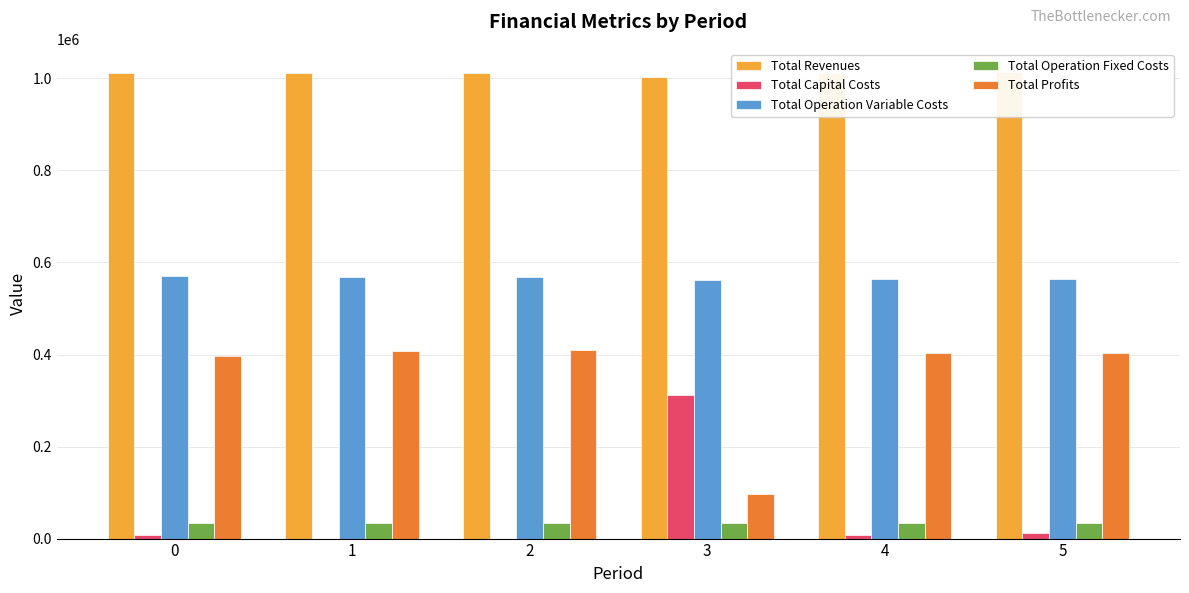

What are all the series names shown in the legend?

Total Revenues, Total Capital Costs, Total Operation Variable Costs, Total Operation Fixed Costs, Total Profits